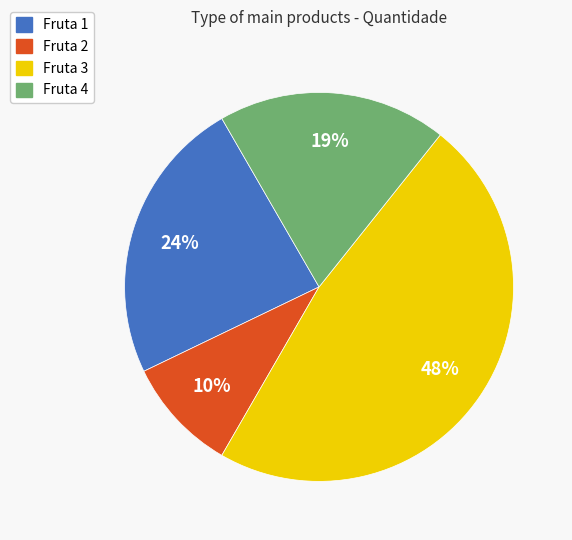

Does Fruta 2 represent more than half of the total?

No